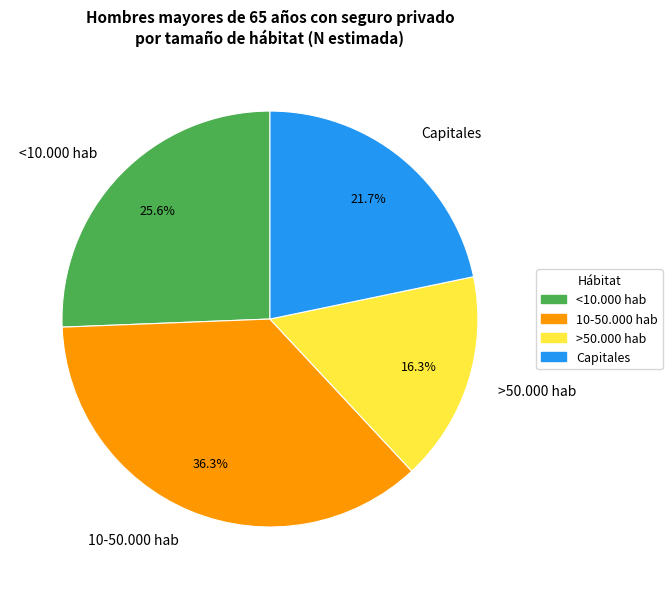

How many segments does this pie chart have?

4